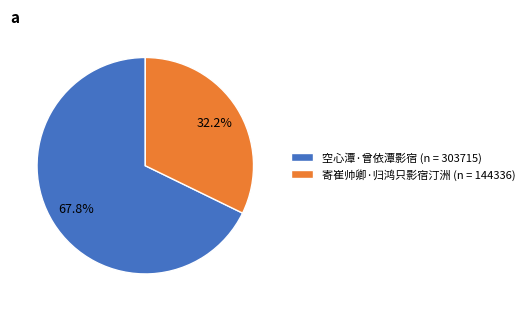

Which slice is the largest?

空心潭·曾依潭影宿